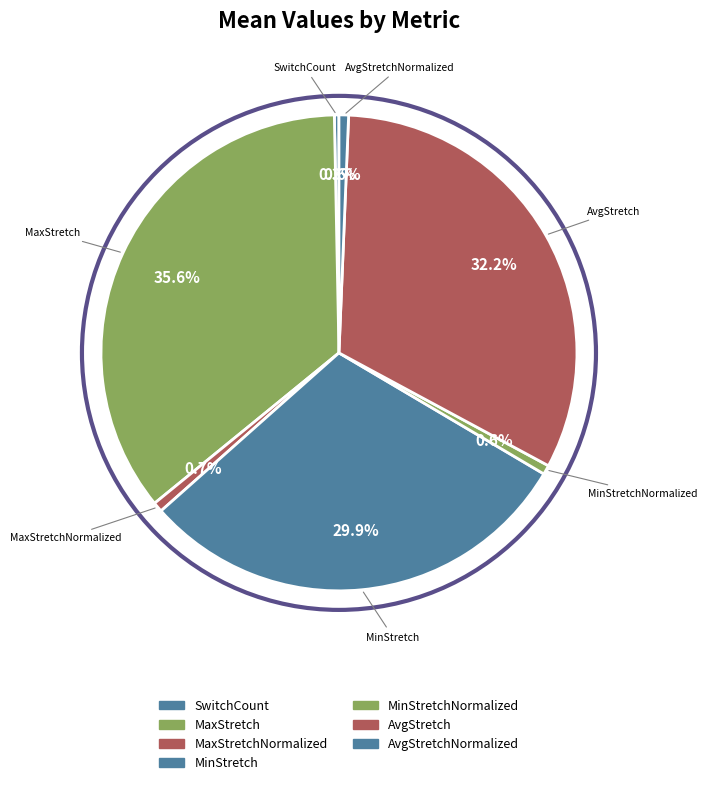

What is the largest slice in the pie chart?

MaxStretch